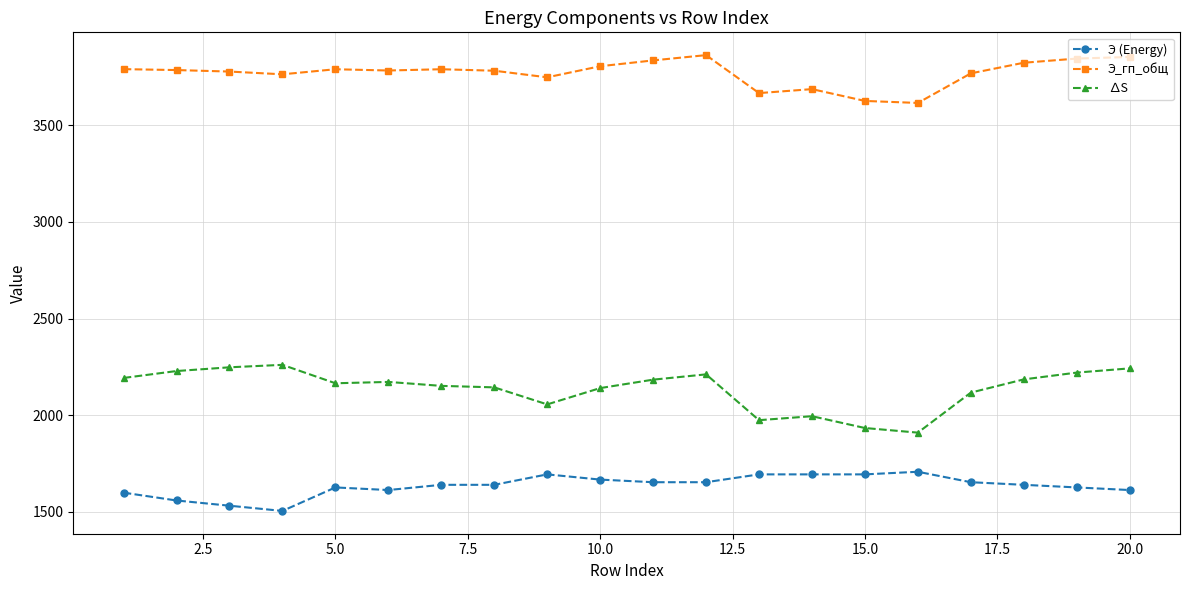

True or false: Э_гп_общ and ∆S intersect in this chart.

False